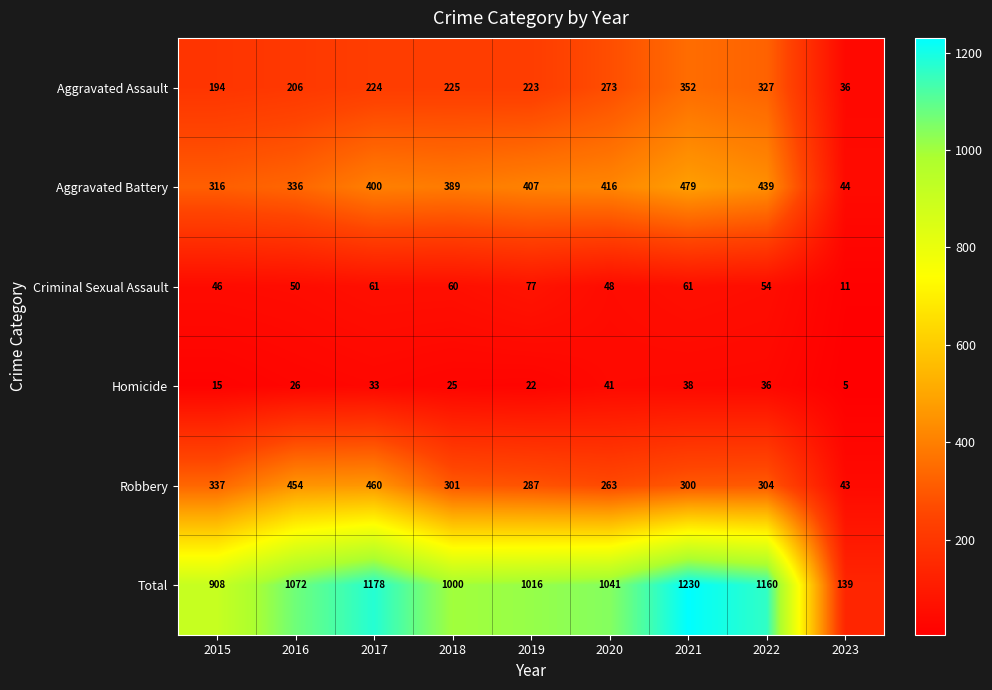

At 2017, list the series in order from smallest to largest.

Homicide, Criminal Sexual Assault, Aggravated Assault, Aggravated Battery, Robbery, Total